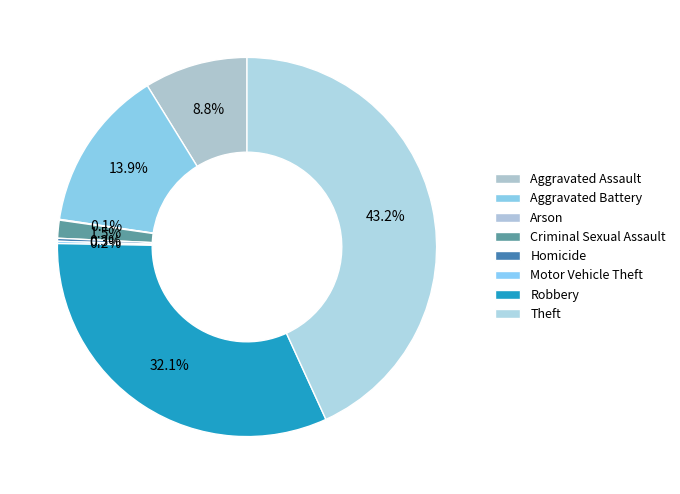

To the nearest percent, what portion does Theft represent?

43%